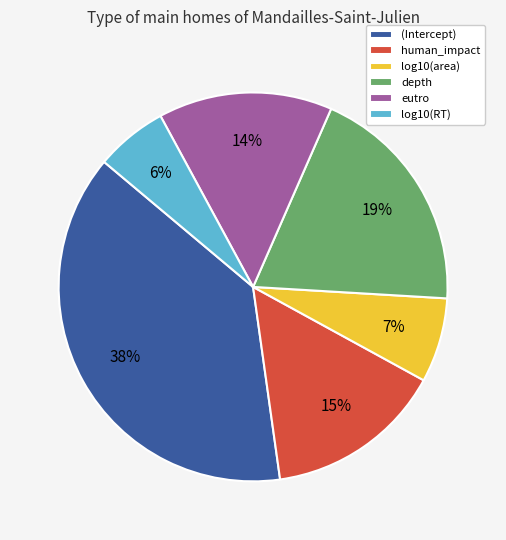

Is the sum of human_impact and log10(area) greater than half?

No